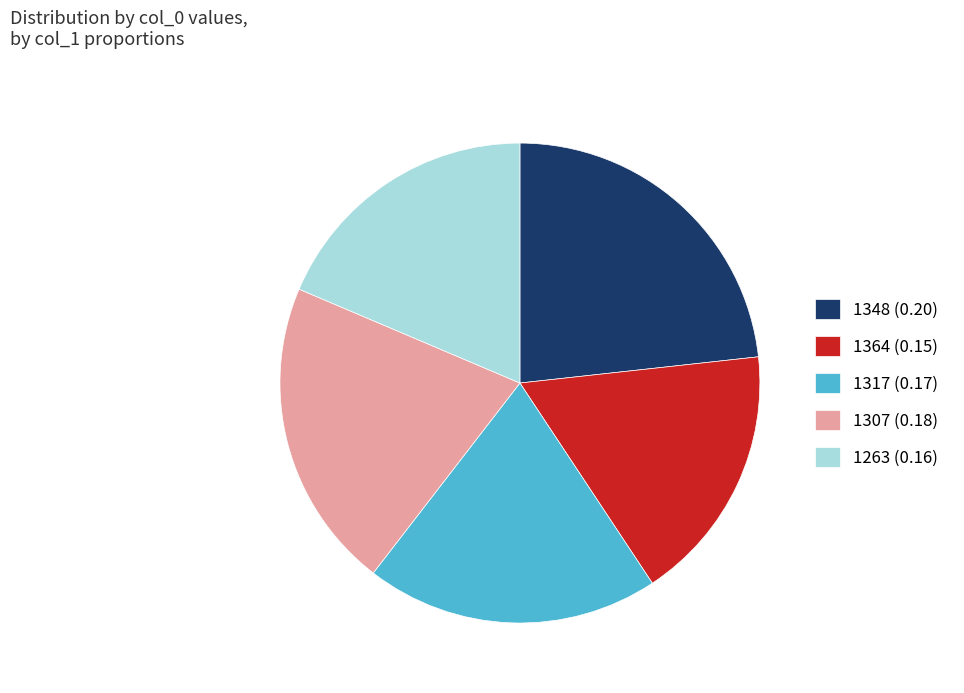

Which slice is the smallest?

1364